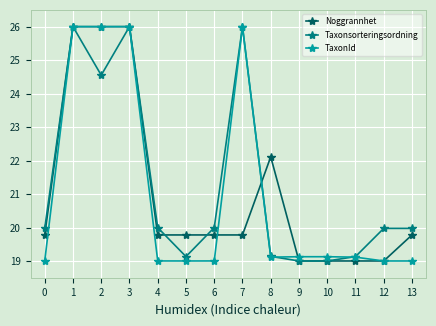

What is the spread (max minus min) of values at 6?

1.0